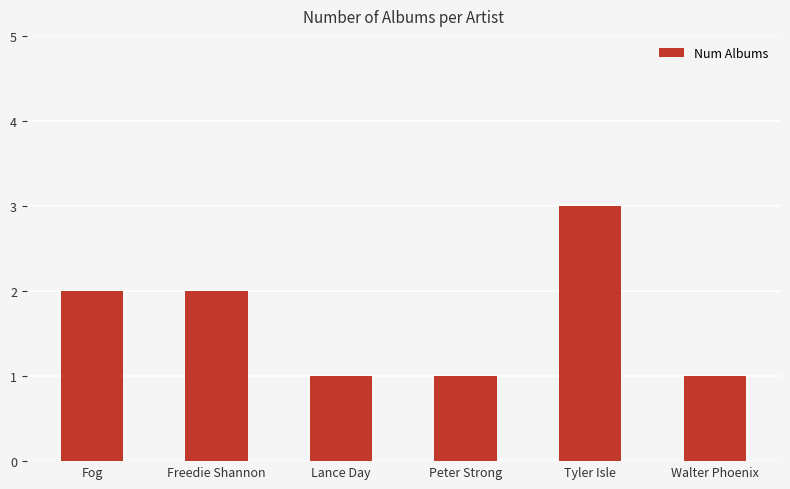

True or false: the data shows 2 at Fog.

True